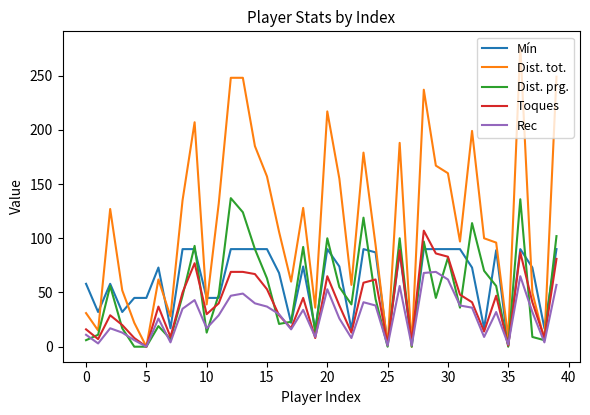

Which series ends up on top after the final intersection of Toques and Dist. prg.?

Dist. prg.